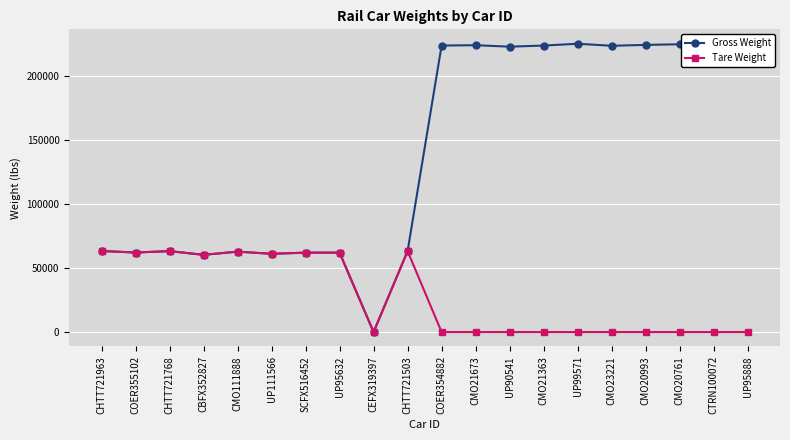

The value of Gross Weight at UP90541 is 222490. True or false?

True